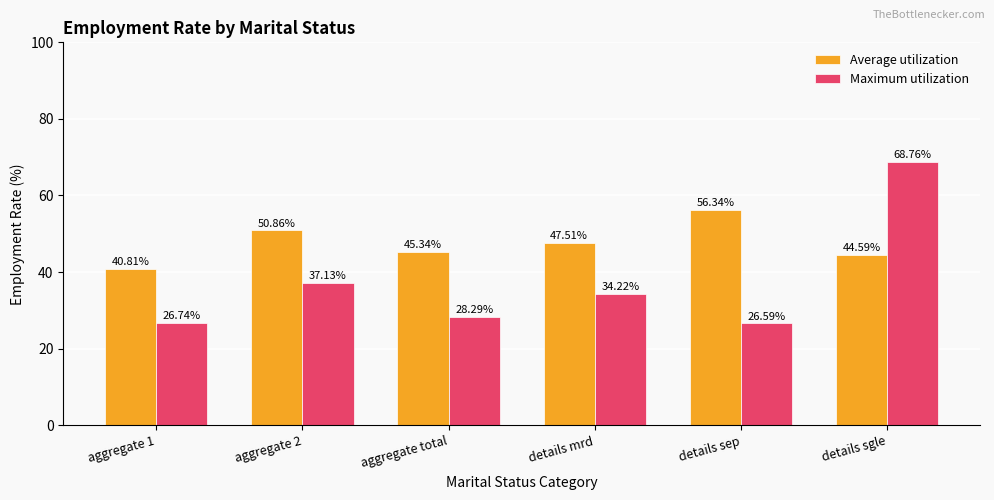

Is it true that Maximum utilization equals 44.3 at aggregate 1?

False